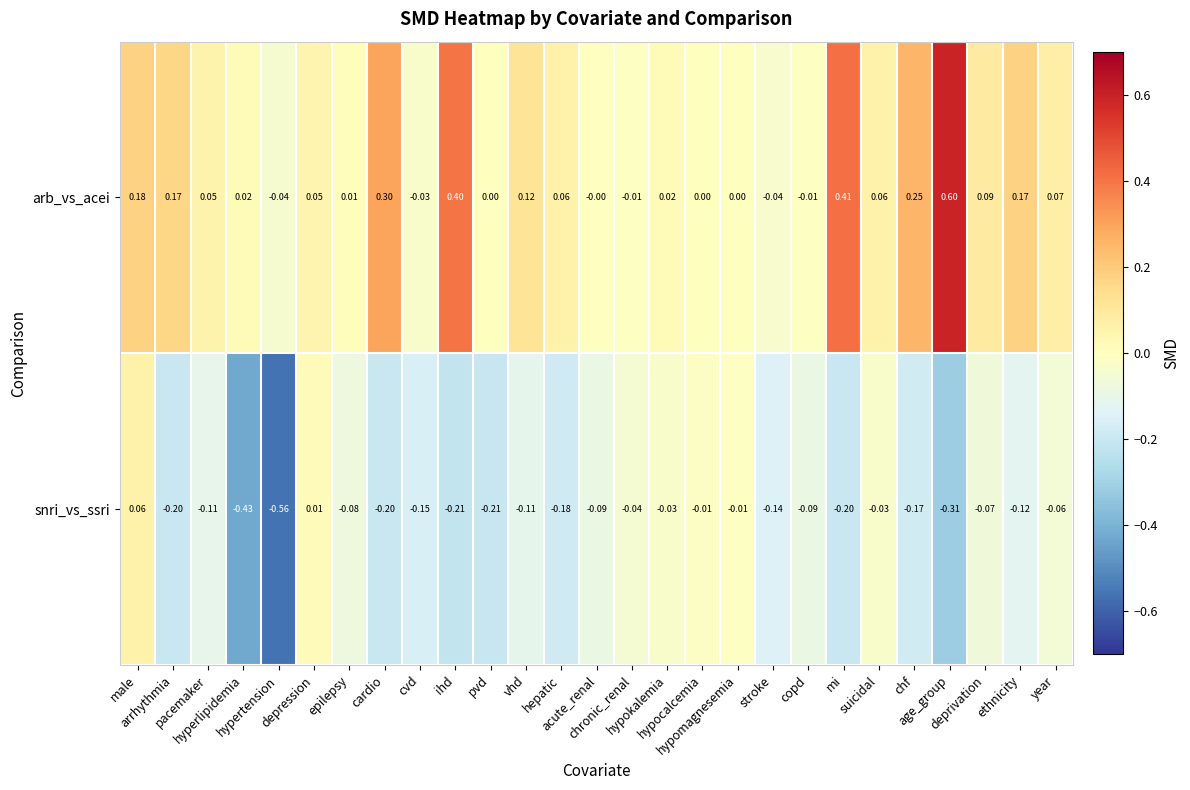

Which series has the largest total across all categories?

arb_vs_acei